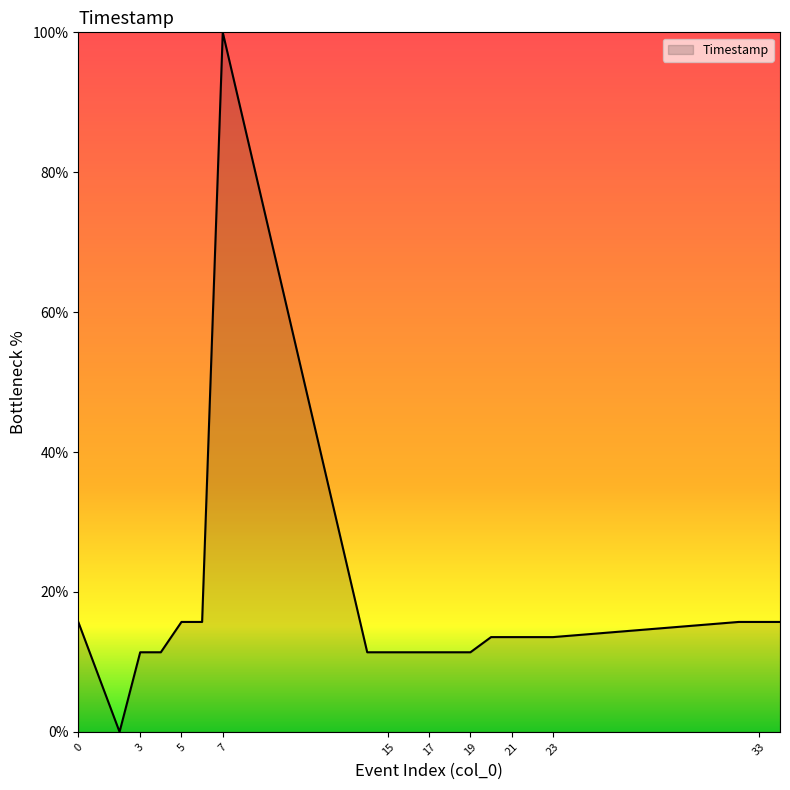

What is the difference between the maximum and second lowest values?

88.6